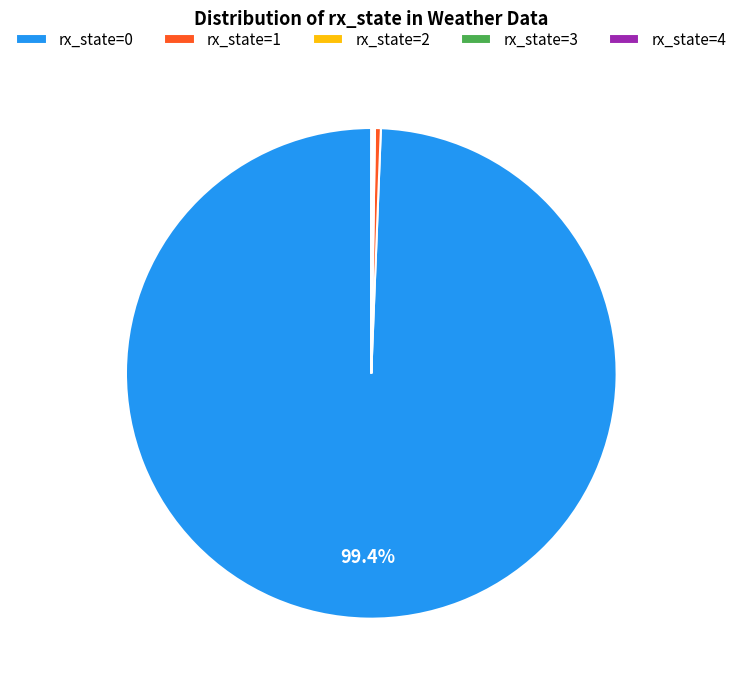

Is there any slice that represents more than half of the pie?

Yes